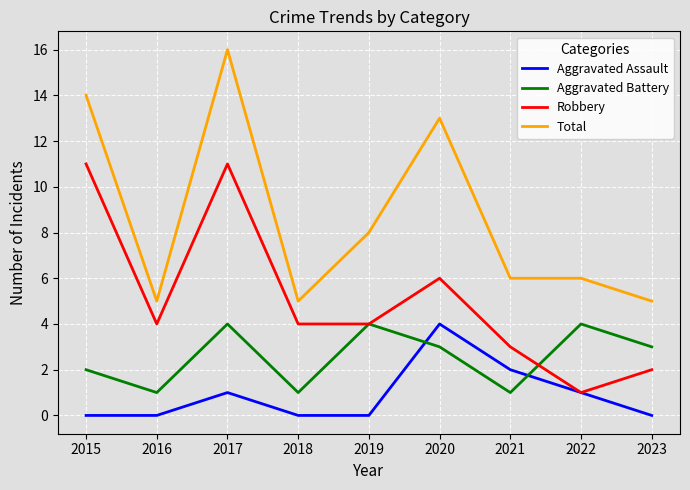

The Robbery series shows 6 at 2020. True or false?

True